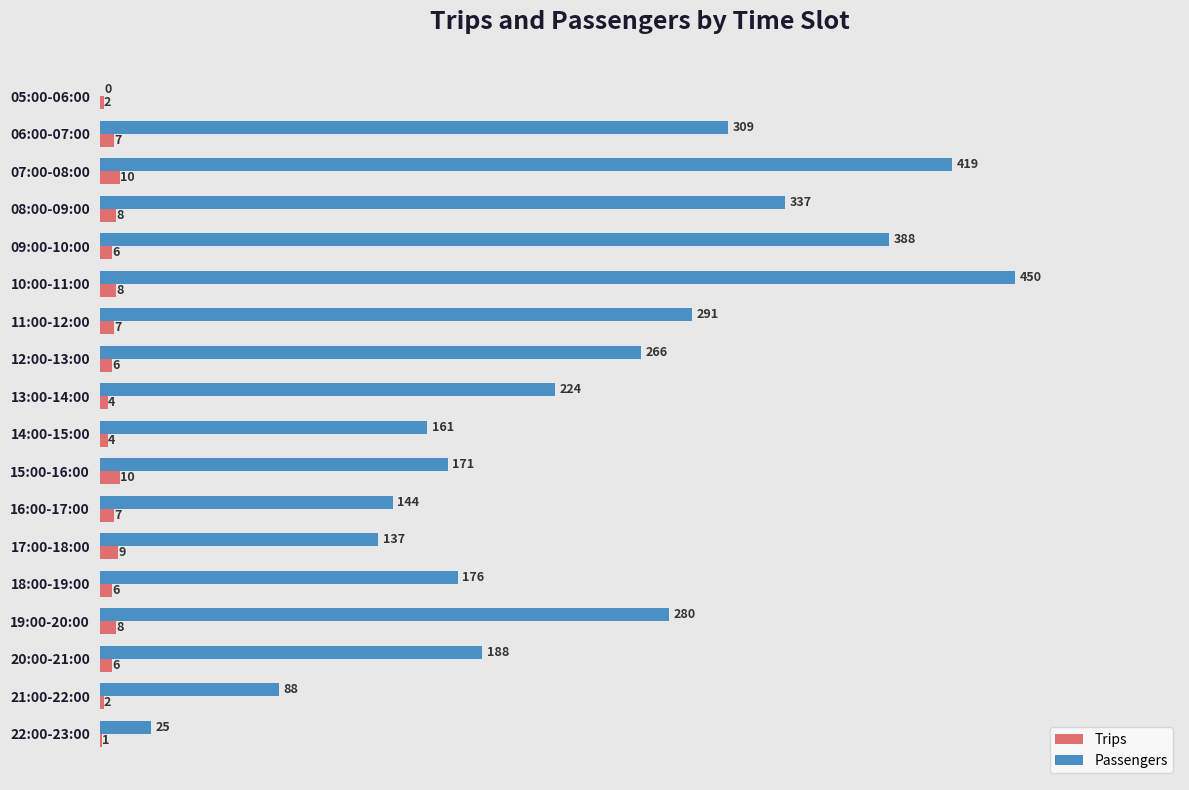

Which category has the highest value across all series?

10:00-11:00